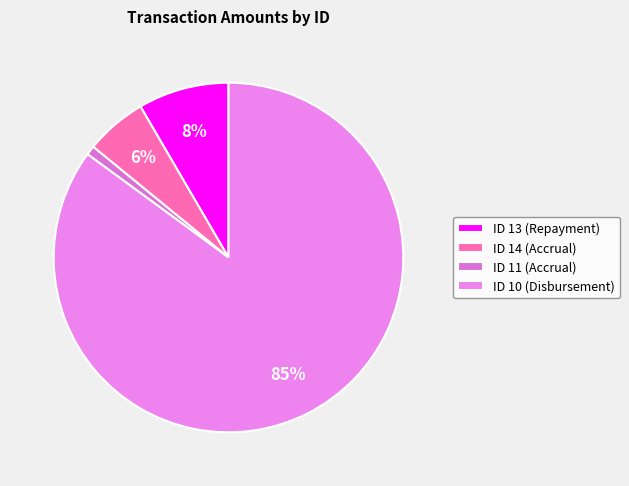

Rank the categories by value from highest to lowest.

ID 10 (Disbursement), ID 13 (Repayment), ID 14 (Accrual), ID 11 (Accrual)